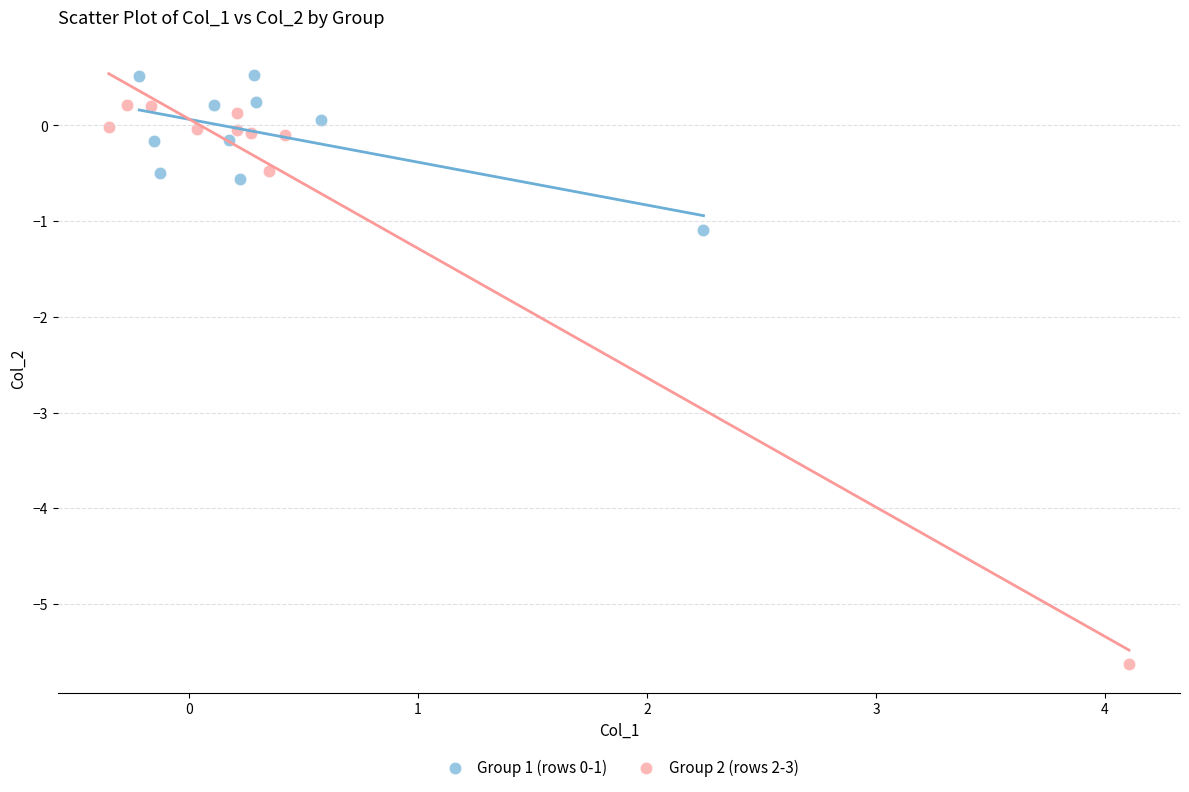

Which series has the largest Y range (max minus min)?

Group 2 (rows 2-3)